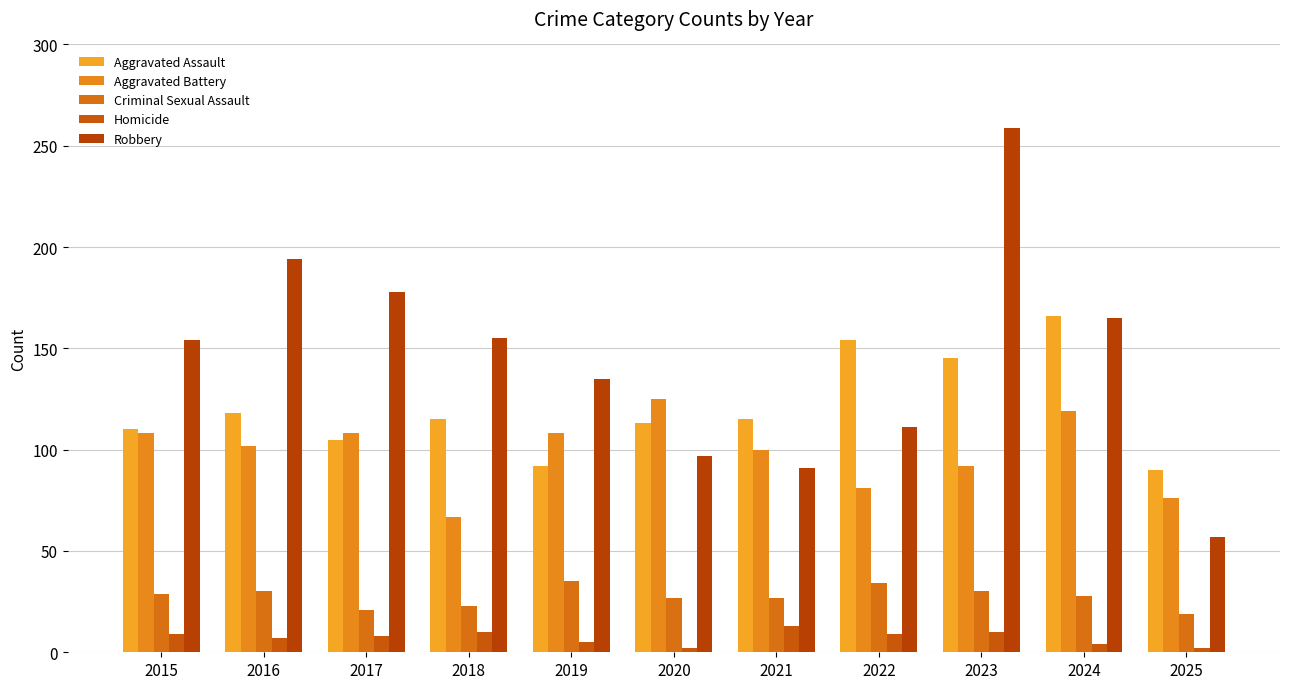

What is the average value of the Criminal Sexual Assault series?

28